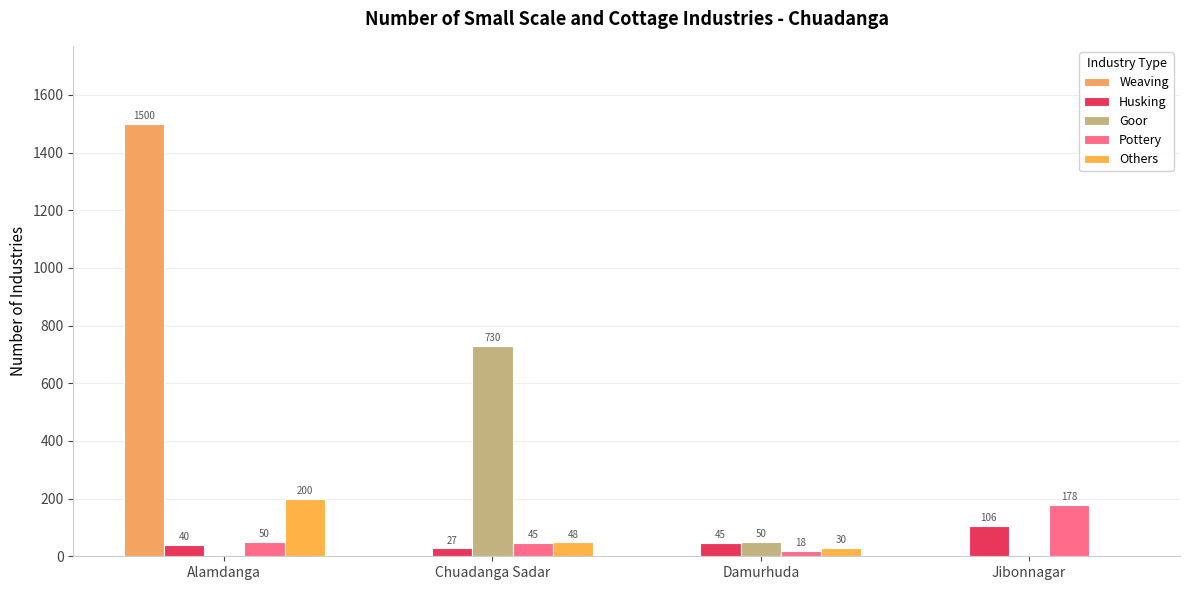

What is the highest value of the Weaving series?

1500